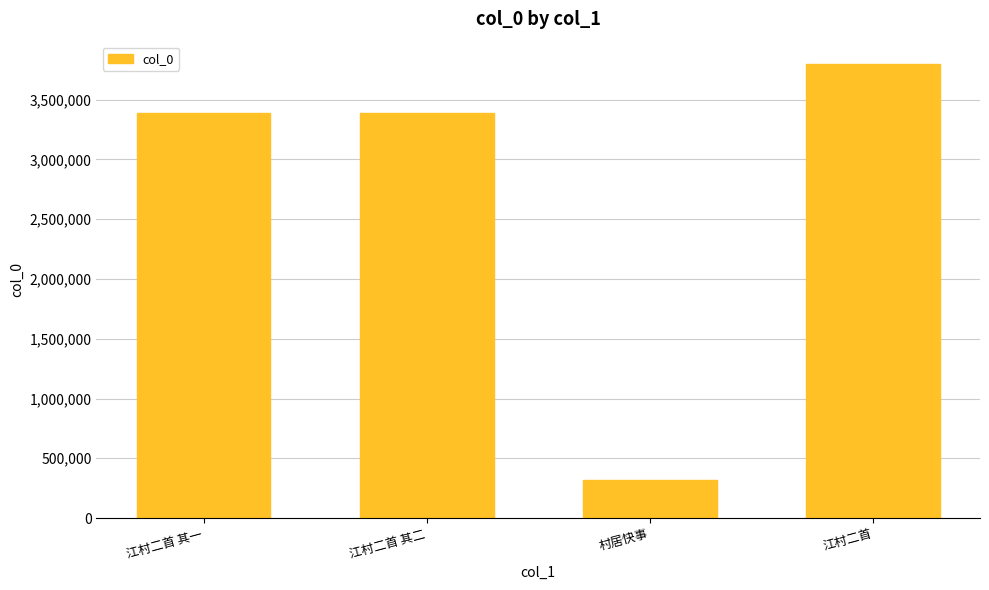

What position from the right is 江村二首 其二?

3